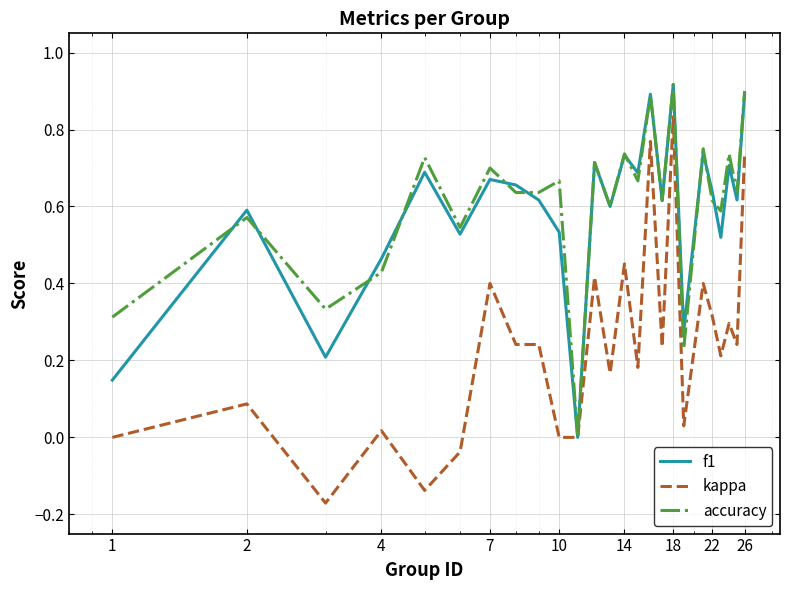

Which series has the widest spread of values?

kappa